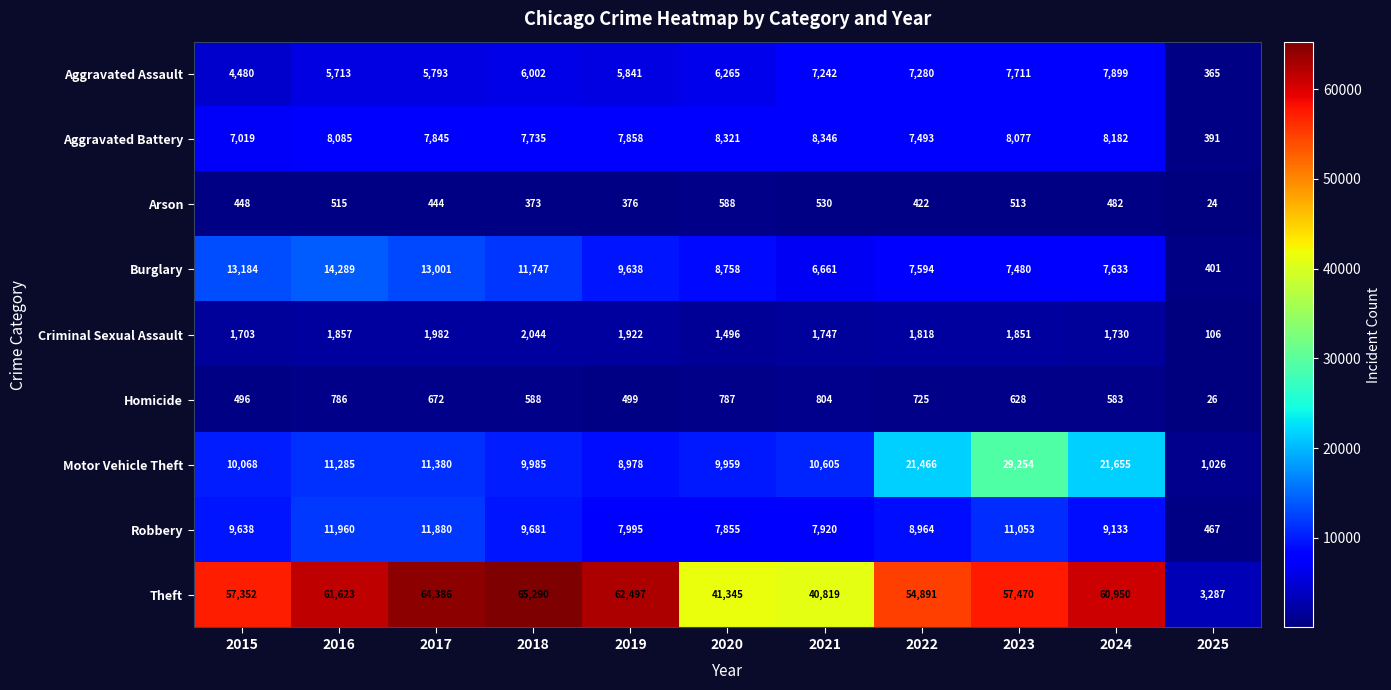

What is the sum of the Arson values at 2024 and 2017?

926